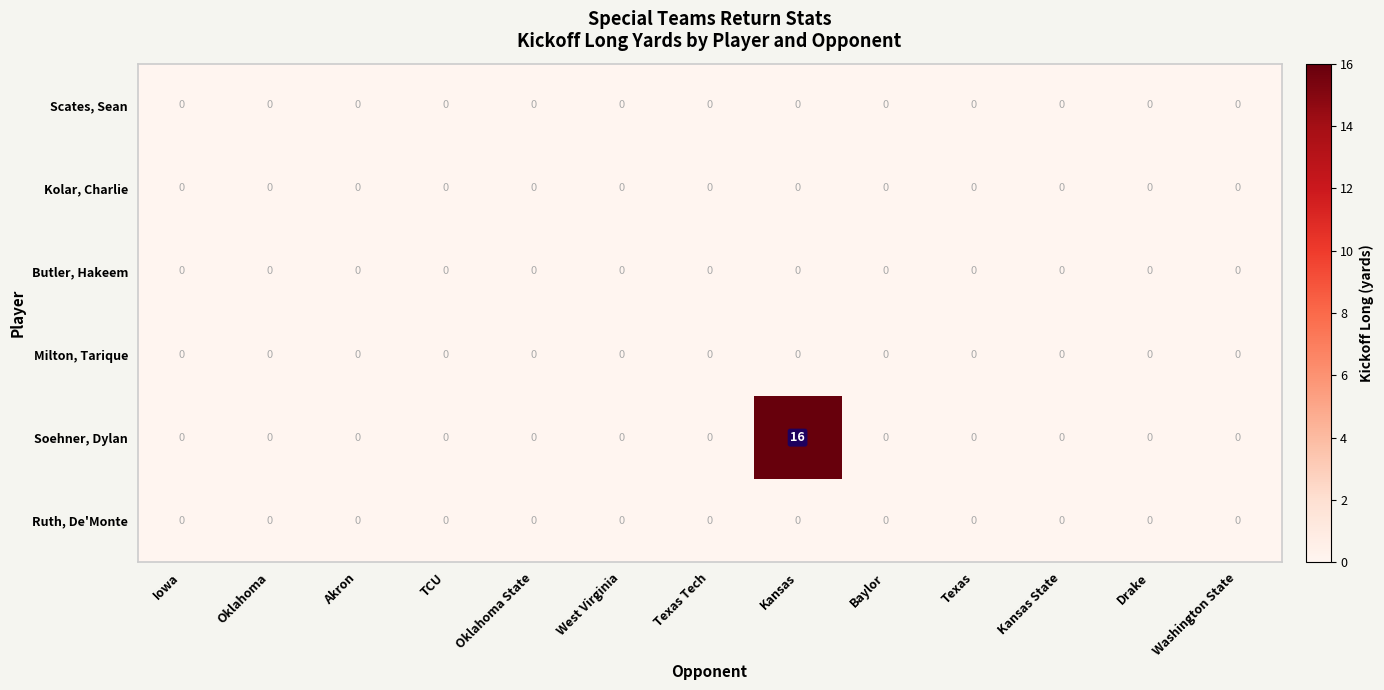

What is the maximum value shown in the chart?

16